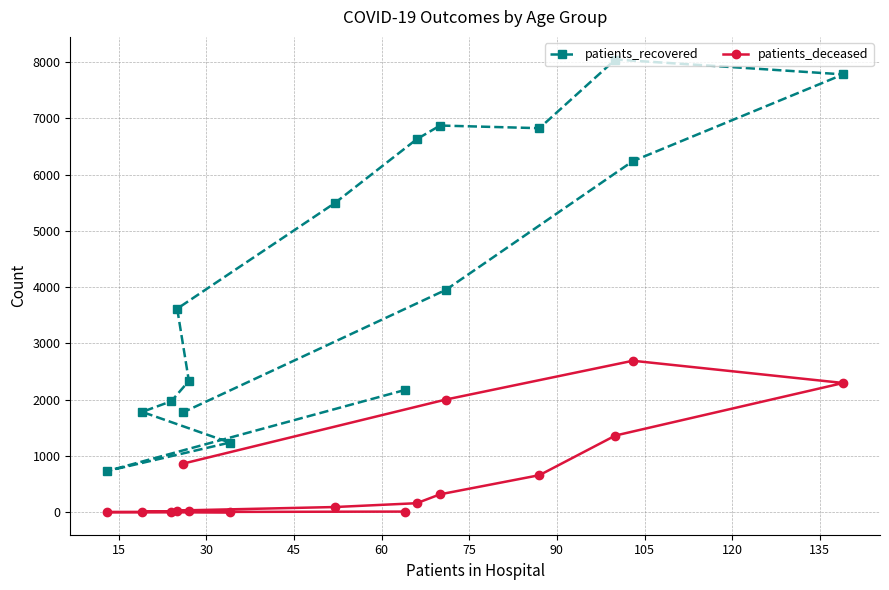

True or false: patients_deceased and patients_recovered cross at least once.

False